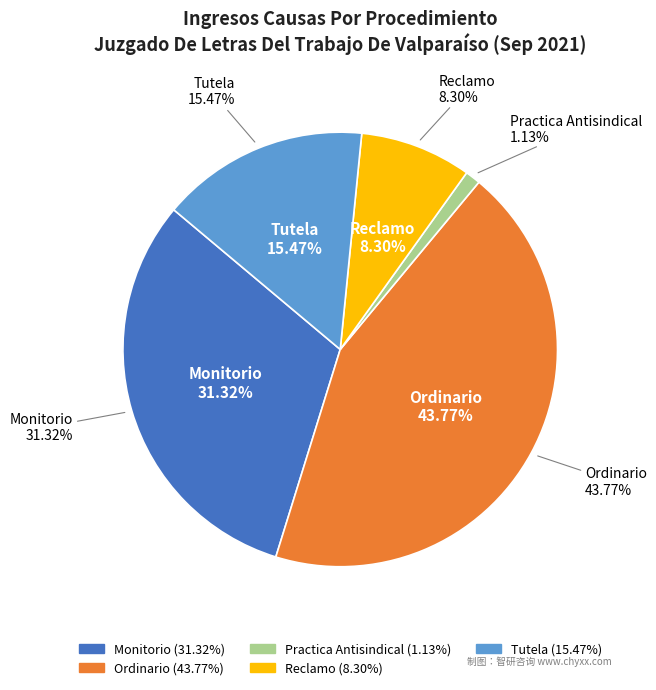

Which category has the smallest portion of the pie?

Practica Antisindical